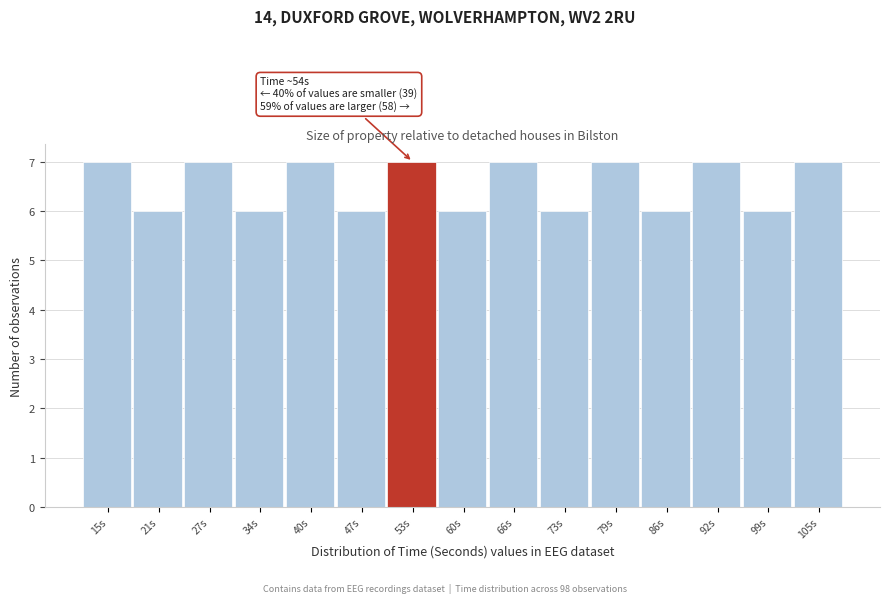

Reading left to right, list all the values displayed in this chart.

7	6	7	6	7	6	7	6	7	6	7	6	7	6	7